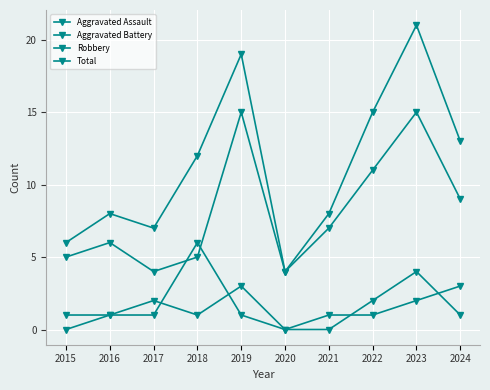

How many positive values does the Aggravated Battery series have?

9